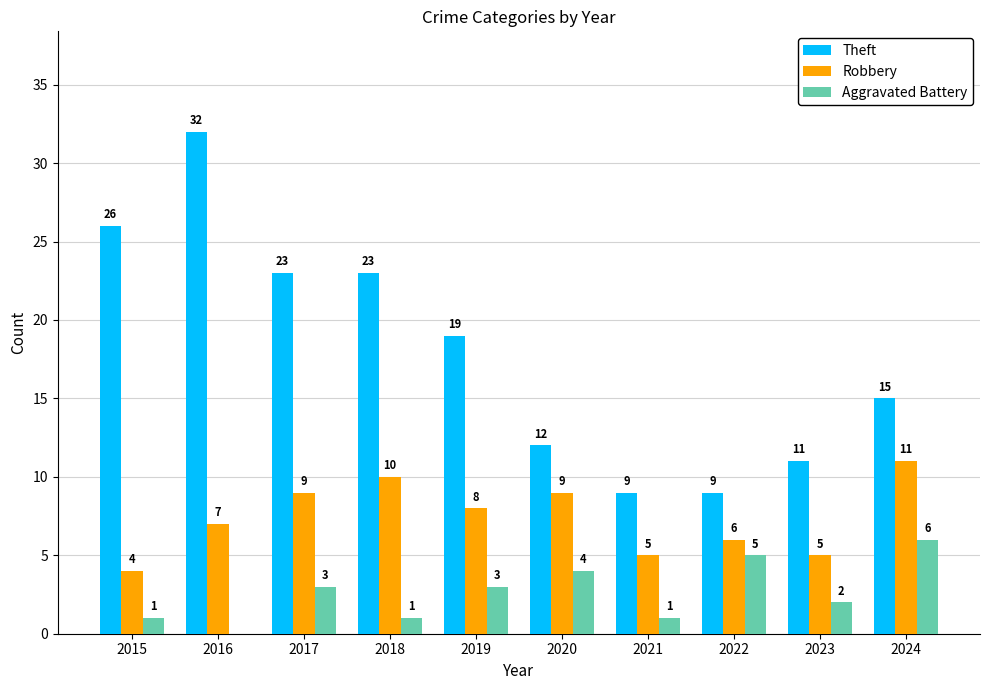

At which category is the sum across all series the highest?

2016